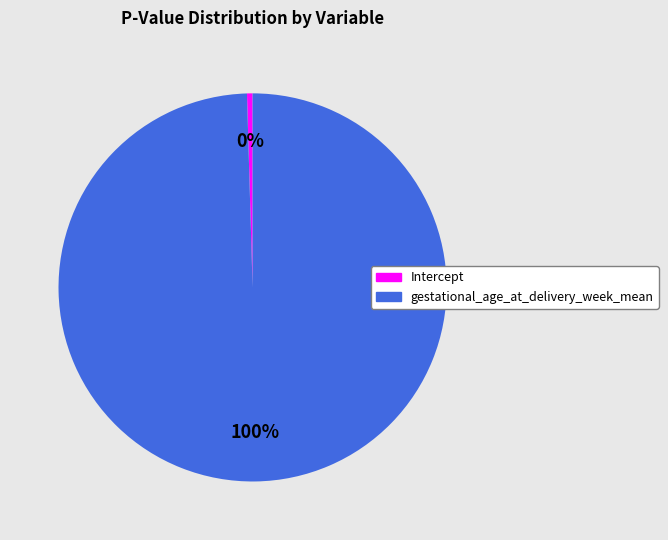

Combined, do Intercept and gestational_age_at_delivery_week_mean account for over 50%?

Yes